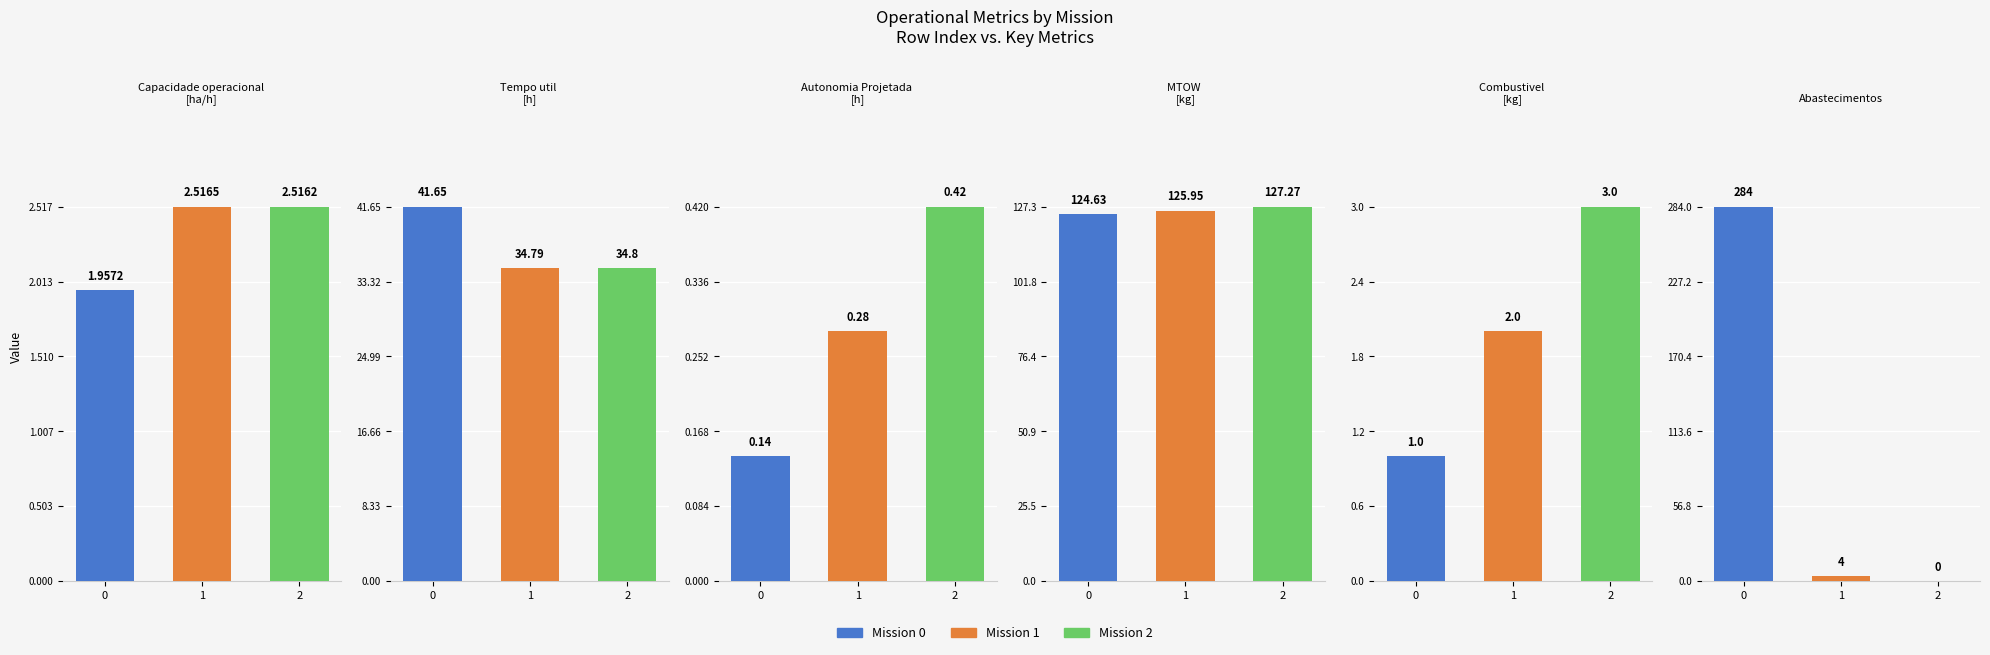

What is the difference between the Tempo util [h] values at 0 and 1?

6.9